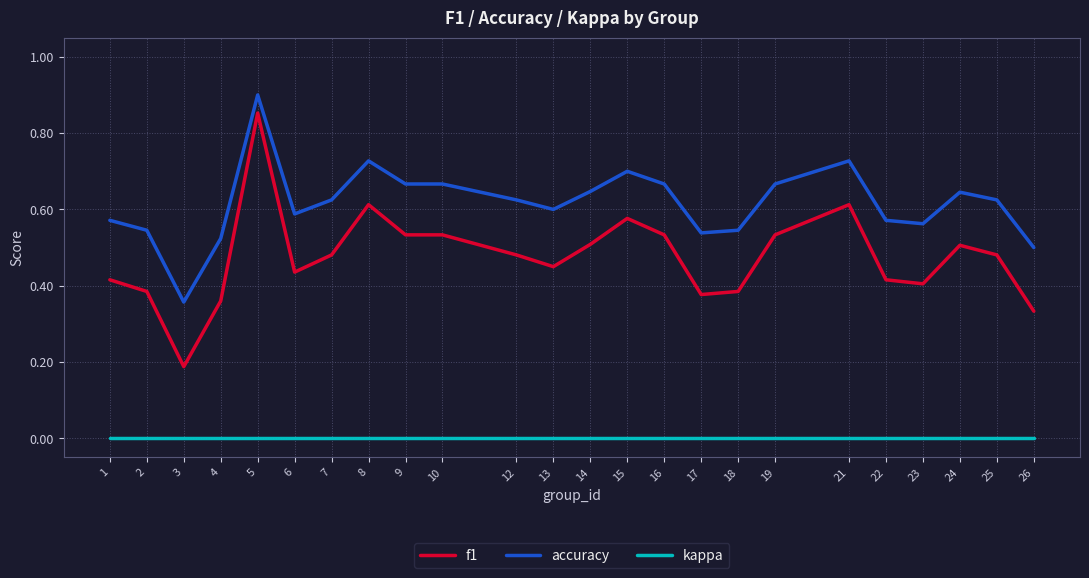

The accuracy series shows 0.9 at 18. True or false?

False